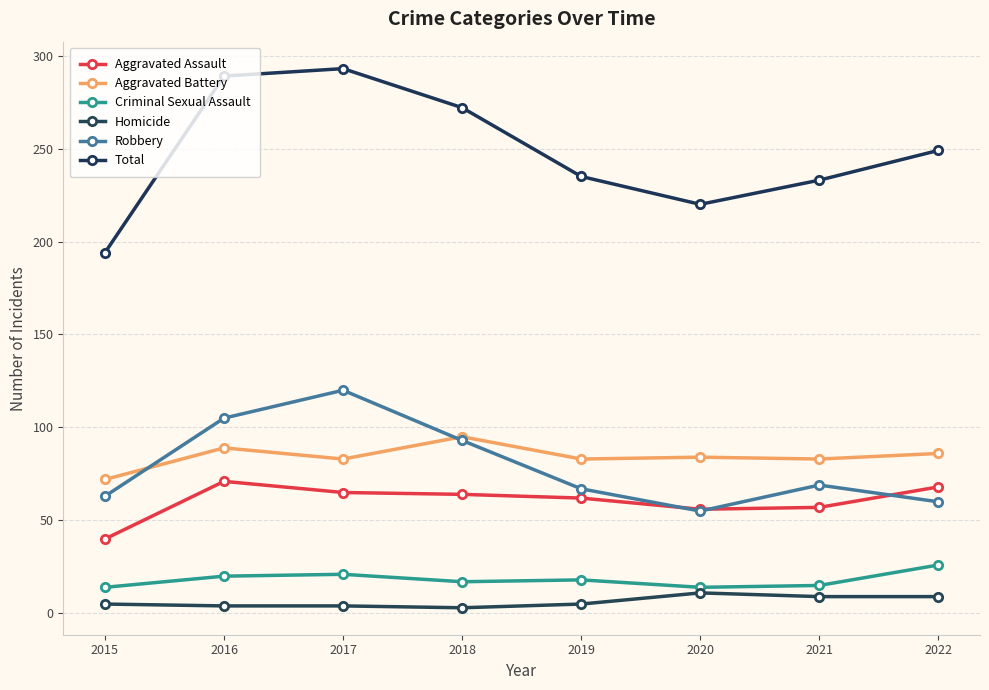

What is the average value of the Criminal Sexual Assault series?

18